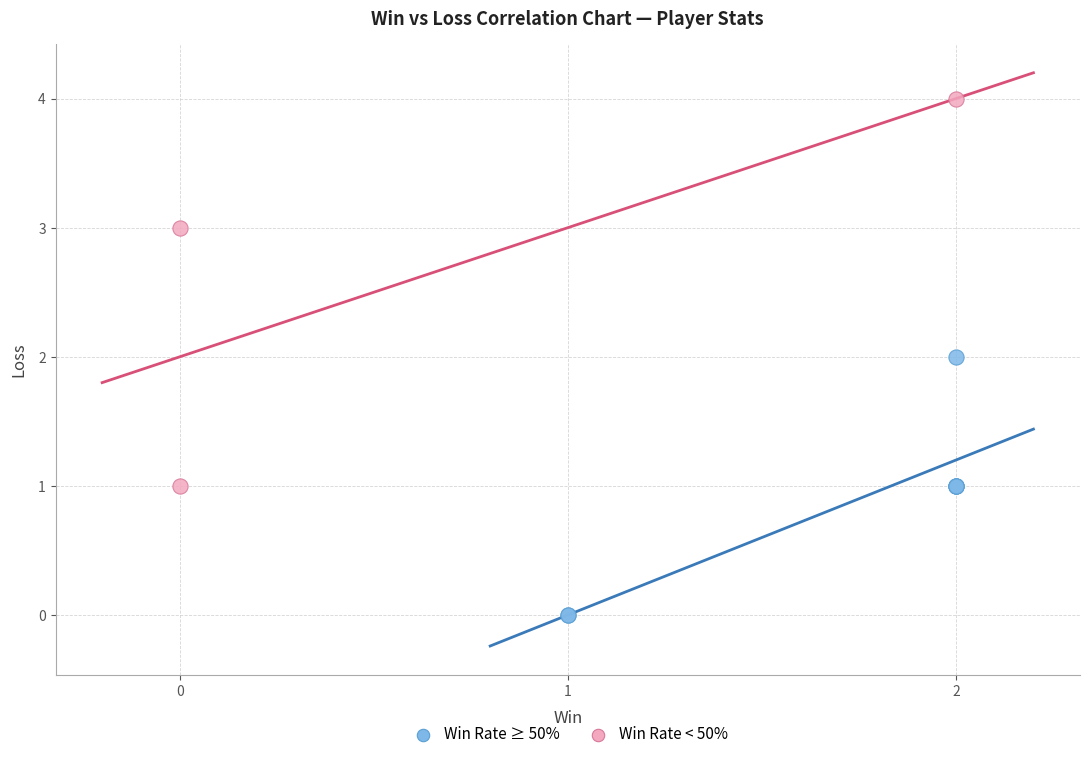

What are all the series names shown in the legend?

Win Rate ≥ 50%, Win Rate < 50%